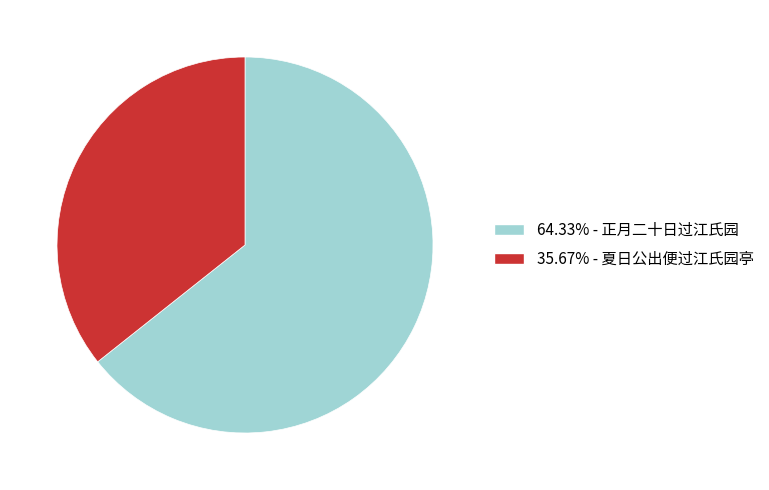

How many segments does this pie chart have?

2